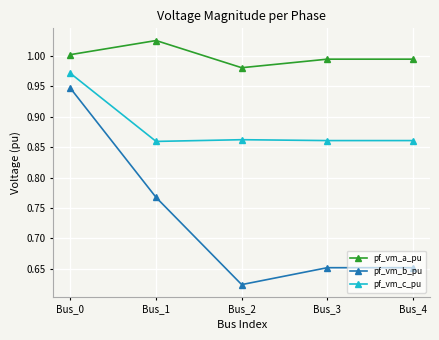

What is the difference between the maximum and second lowest values in the pf_vm_b_pu series?

0.3